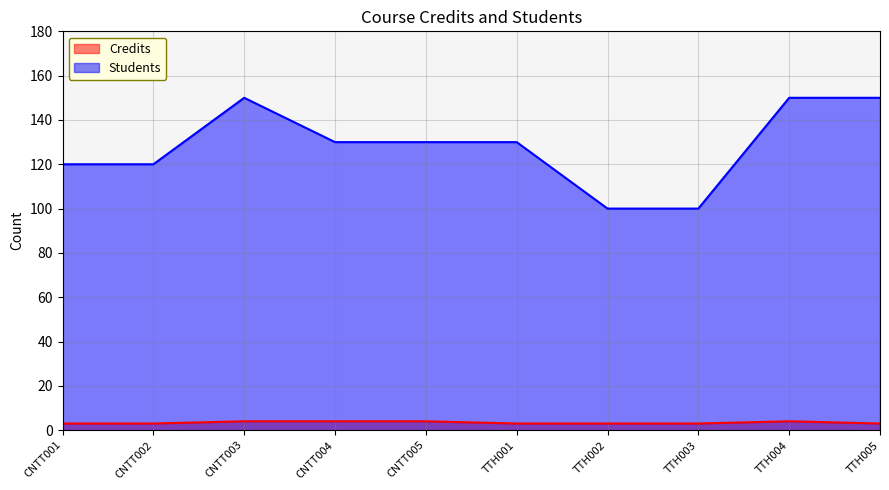

What is the sum of all Credits values?

34